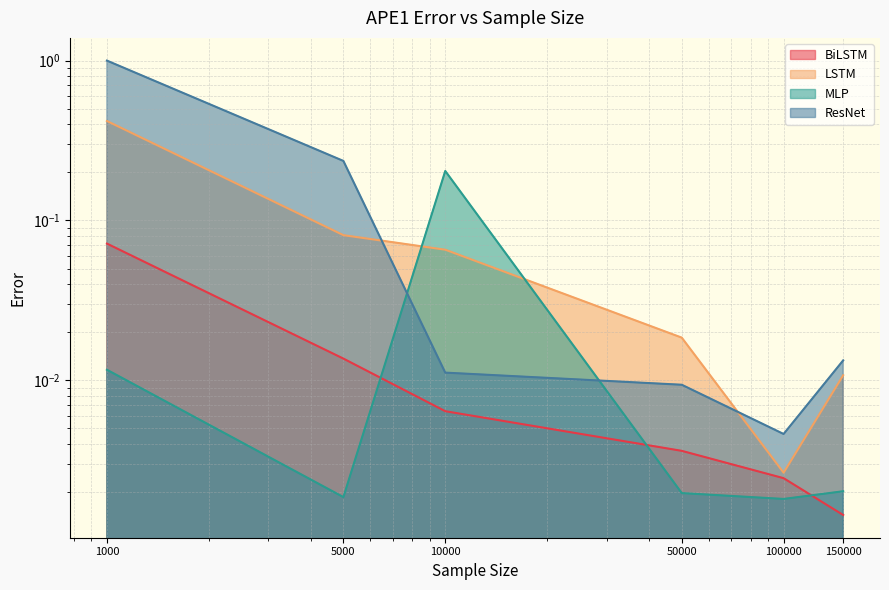

True or false: MLP has more than 0 points higher than both neighbors.

True